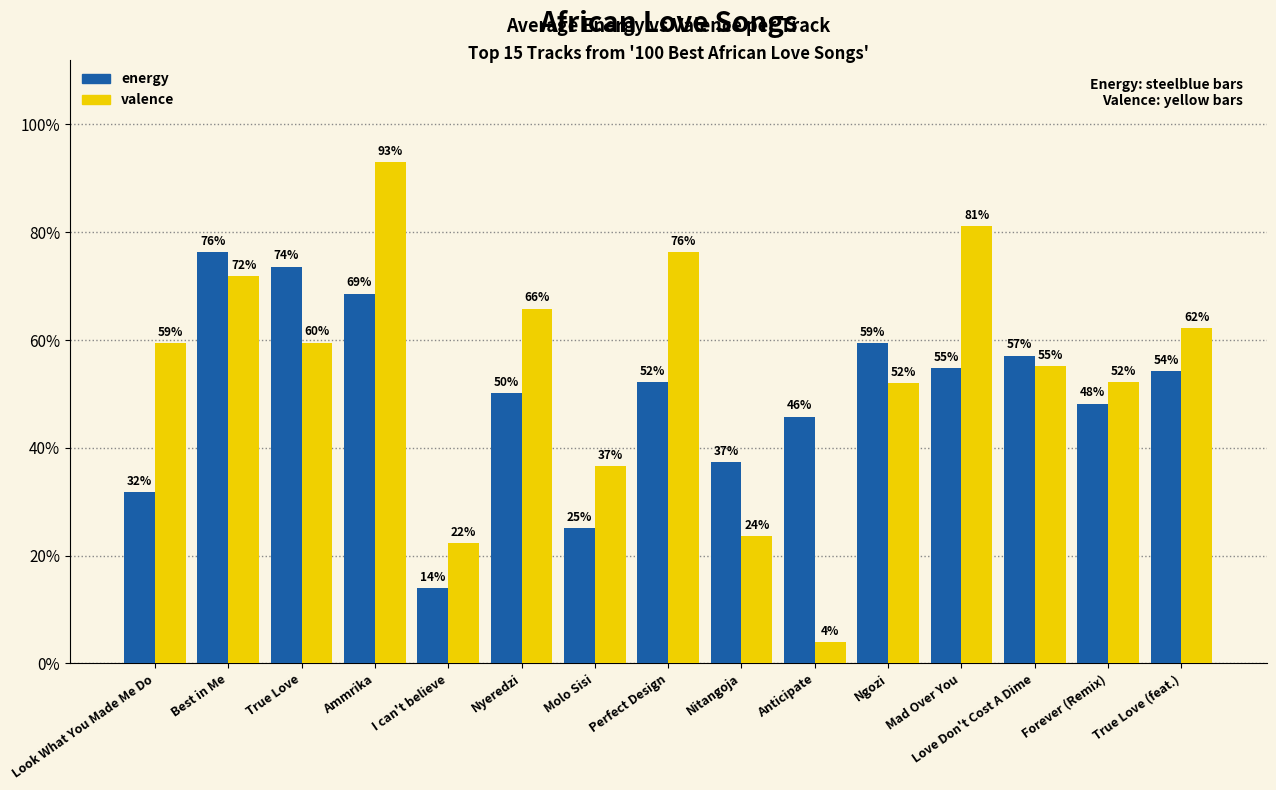

Reading left to right, extract all data points from this chart.

energy: Look What You Made Me Do=0.3	Best in Me=0.8	True Love=0.7	Ammrika=0.7	I can't believe=0.1	Nyeredzi=0.5	Molo Sisi=0.3	Perfect Design=0.5	Nitangoja=0.4	Anticipate=0.5	Ngozi=0.6	Mad Over You=0.5	Love Don't Cost A Dime=0.6	Forever (Remix)=0.5	True Love (feat.)=0.5
valence: Look What You Made Me Do=0.6	Best in Me=0.7	True Love=0.6	Ammrika=0.9	I can't believe=0.2	Nyeredzi=0.7	Molo Sisi=0.4	Perfect Design=0.8	Nitangoja=0.2	Anticipate=0.0	Ngozi=0.5	Mad Over You=0.8	Love Don't Cost A Dime=0.6	Forever (Remix)=0.5	True Love (feat.)=0.6